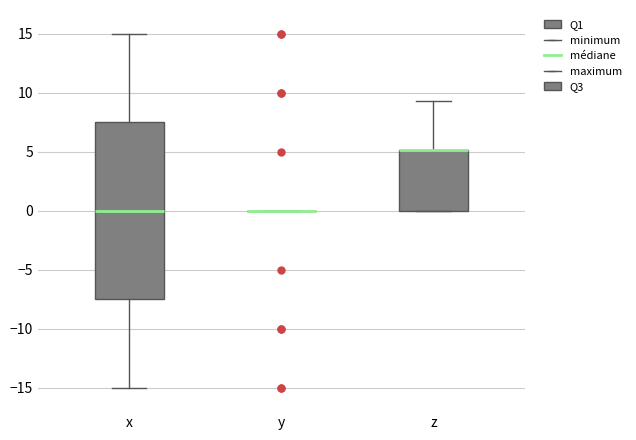

Reading left to right, transcribe this box plot: for each box, give where its median line is, the range the box spans, and where its two whiskers end, as read against the y-axis. The values are not printed on the chart, so give them approximately, as read against the axis.

x: median 0.0, box -7.5 to 7.5, whiskers -15.0 to 15.0
y: box collapsed to a line at 0.0, whiskers 0.0 to 0.0
z: median 5.0 (drawn on the box's upper edge), box 0.0 to 5.0, whiskers 0.0 to 9.5